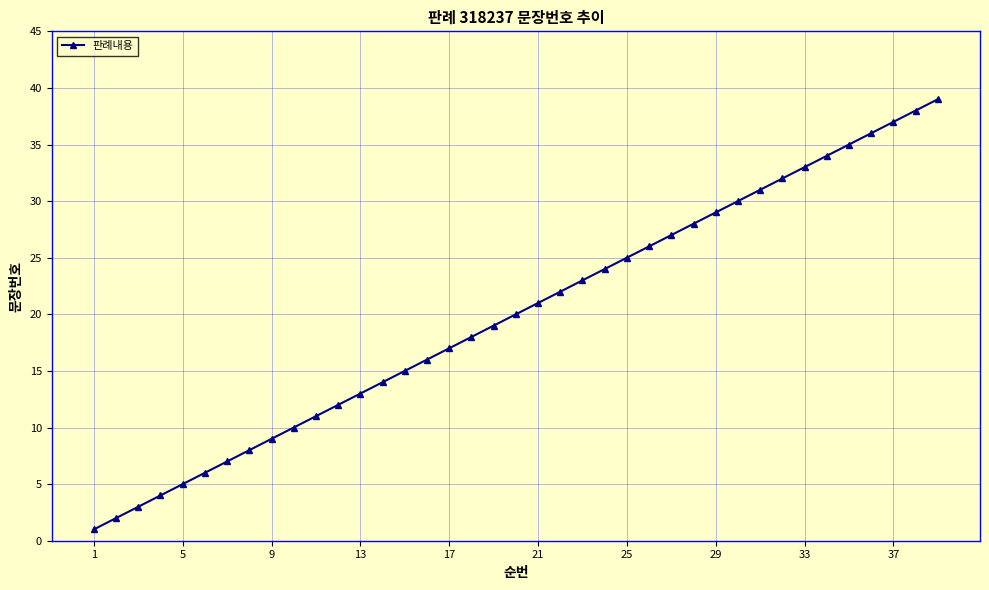

What is the maximum value shown in the chart?

39